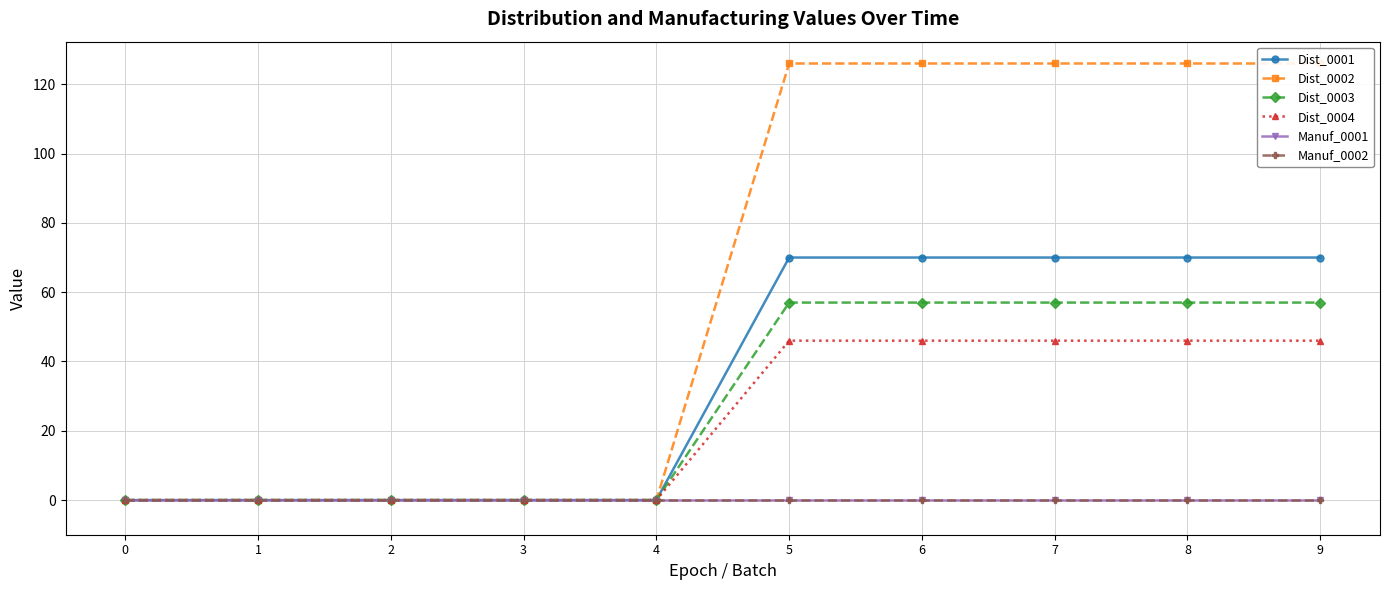

Reading left to right, what are all the values shown in this chart?

Dist_0001: 0=0	1=0	2=0	3=0	4=0	5=70	6=70	7=70	8=70	9=70
Dist_0002: 0=0	1=0	2=0	3=0	4=0	5=126	6=126	7=126	8=126	9=126
Dist_0003: 0=0	1=0	2=0	3=0	4=0	5=57	6=57	7=57	8=57	9=57
Dist_0004: 0=0	1=0	2=0	3=0	4=0	5=46	6=46	7=46	8=46	9=46
Manuf_0001: 0=0	1=0	2=0	3=0	4=0	5=0	6=0	7=0	8=0	9=0
Manuf_0002: 0=0	1=0	2=0	3=0	4=0	5=0	6=0	7=0	8=0	9=0